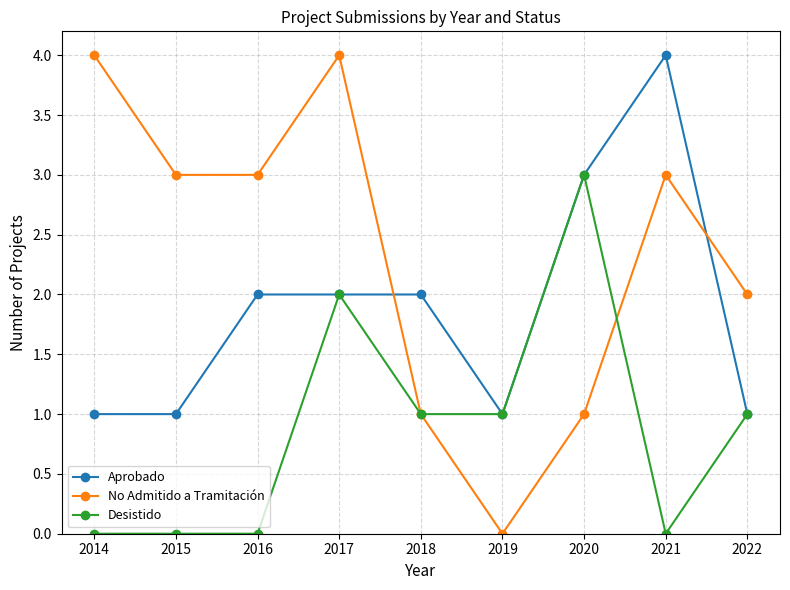

The No Admitido a Tramitación series shows 1 at 2021. True or false?

False